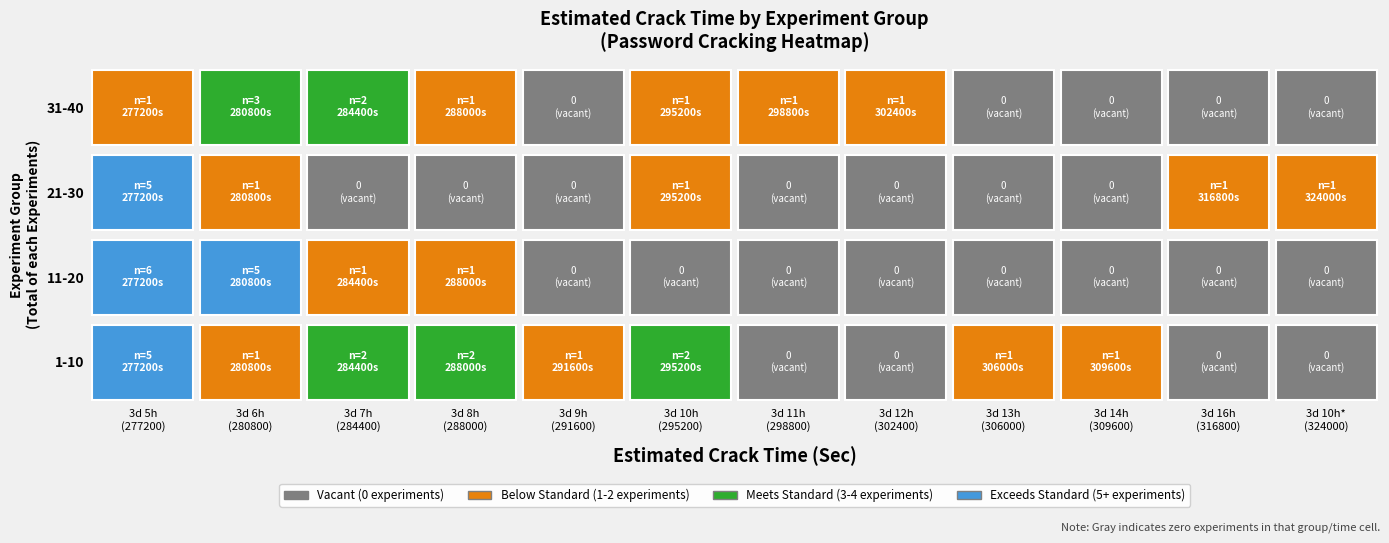

What is the minimum value for 280800?

1